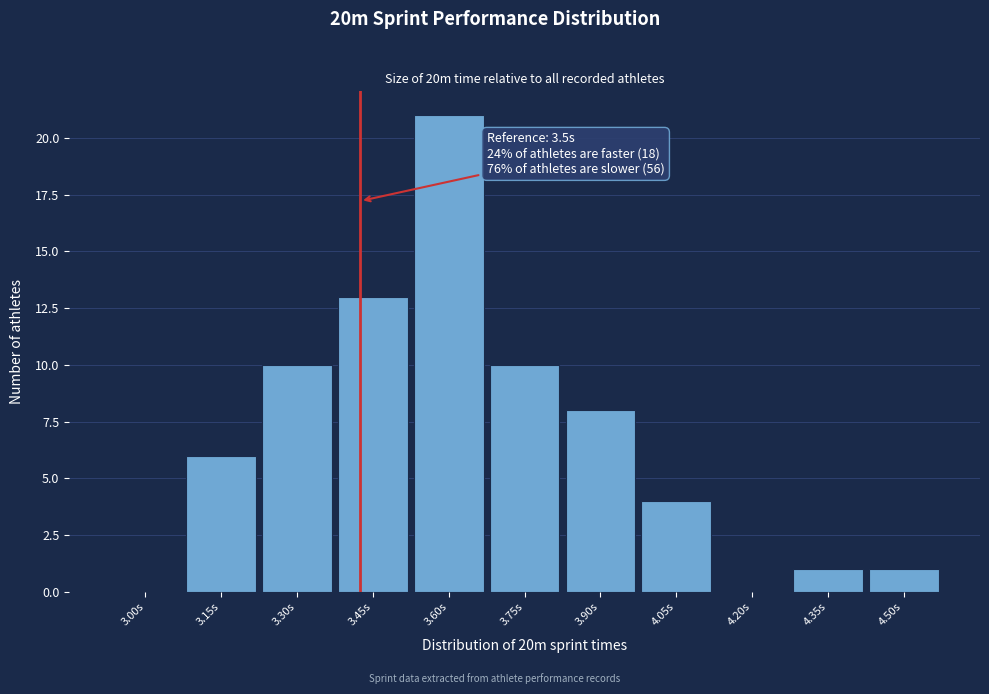

Reading right to left, transcribe all the data shown in this chart.

4.50s=1	4.35s=1	4.20s=0	4.05s=4	3.90s=8	3.75s=10	3.60s=21	3.45s=13	3.30s=10	3.15s=6	3.00s=0